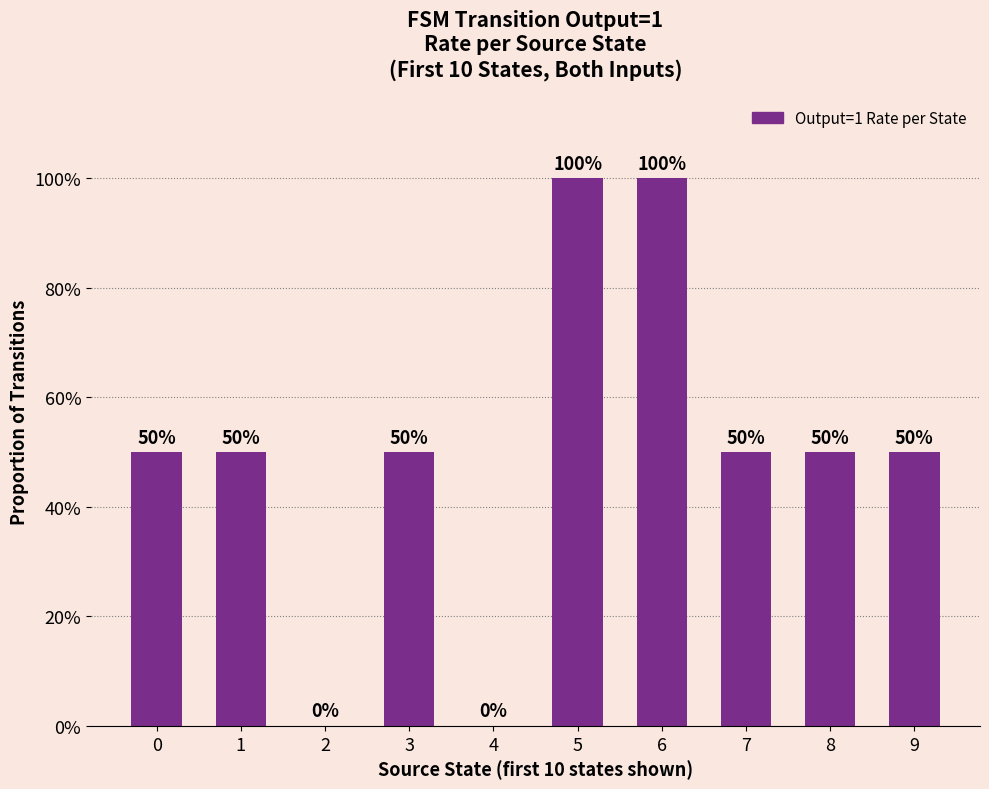

Does the chart contain stacked bars?

No